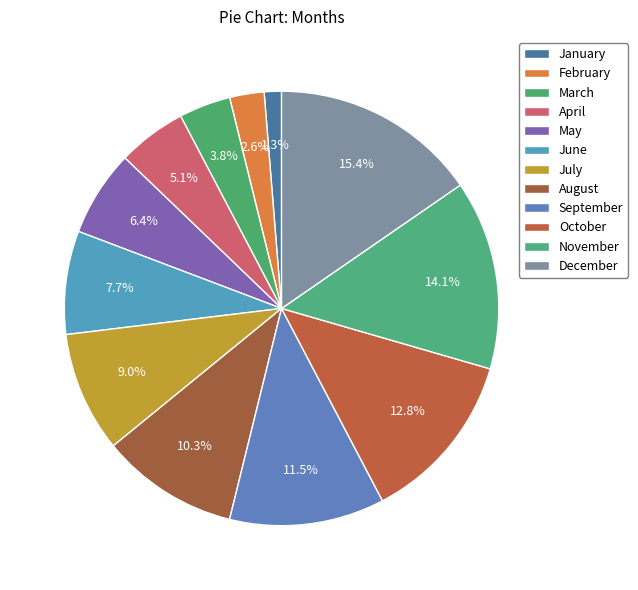

Is the sum of April and March greater than half?

No